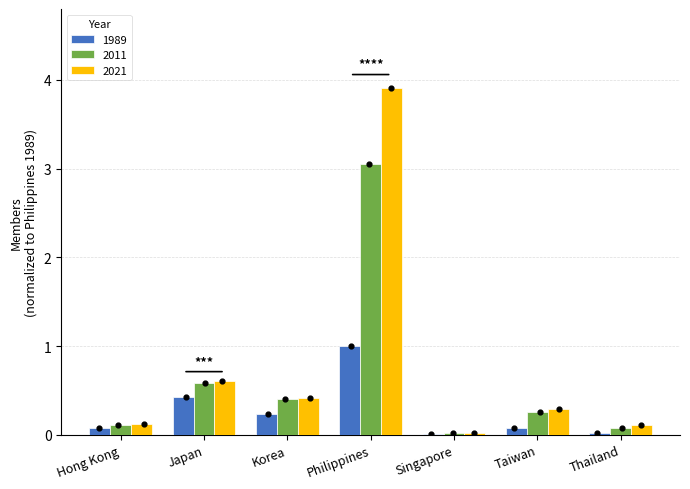

Which series has the largest Y range (max minus min)?

2021